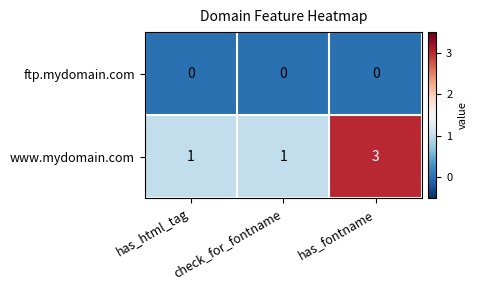

Which series changed the most between has_html_tag and has_fontname?

www.mydomain.com